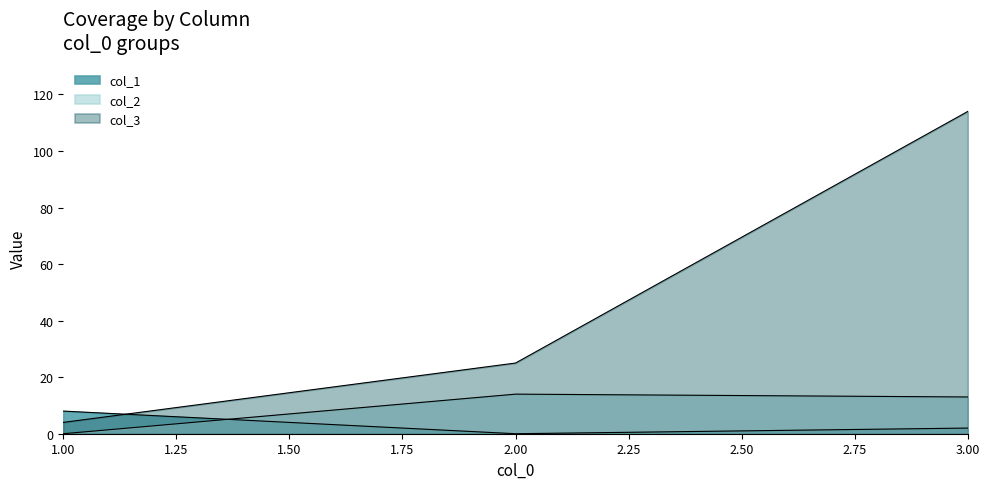

Where is col_3 nearest to the value 59?

2